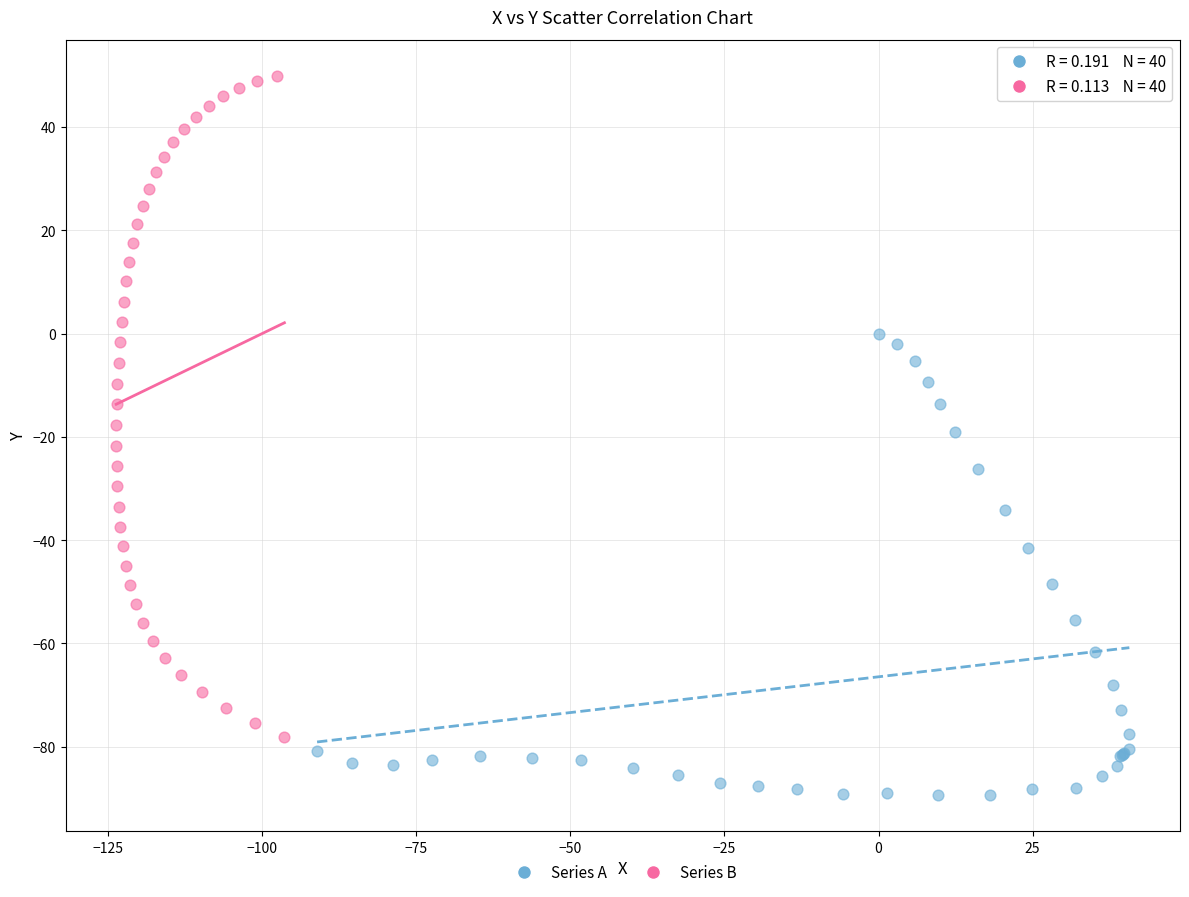

Which series has the largest Y range (max minus min)?

Series B